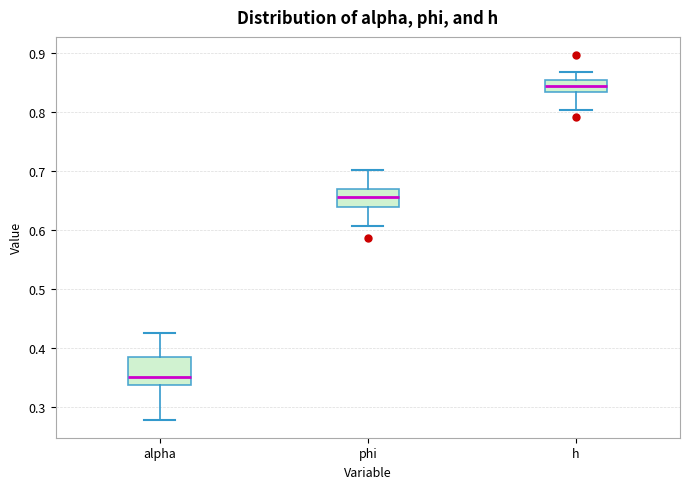

Reading left to right, read every box against the y-axis: the position of its median line, the range the box covers, and the ends of its whiskers. The values are not printed on the chart, so give them approximately, as read against the axis.

alpha: median 0.35, box 0.34 to 0.38, whiskers 0.28 to 0.42
phi: median 0.65, box 0.64 to 0.67, whiskers 0.61 to 0.70
h: median 0.84, box 0.83 to 0.85, whiskers 0.80 to 0.87